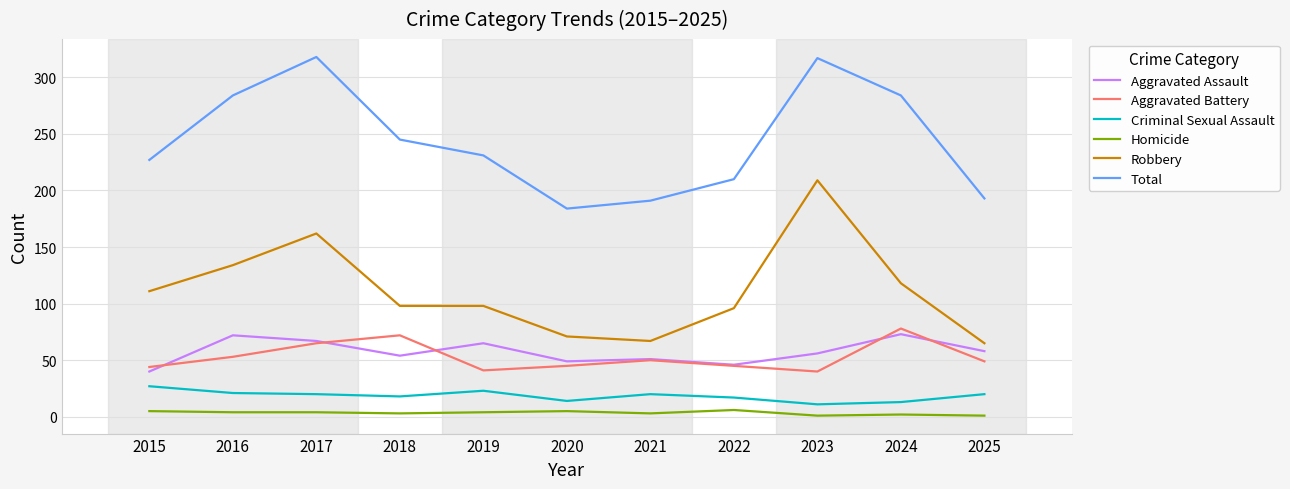

Where is Total nearest to the value 251?

2018